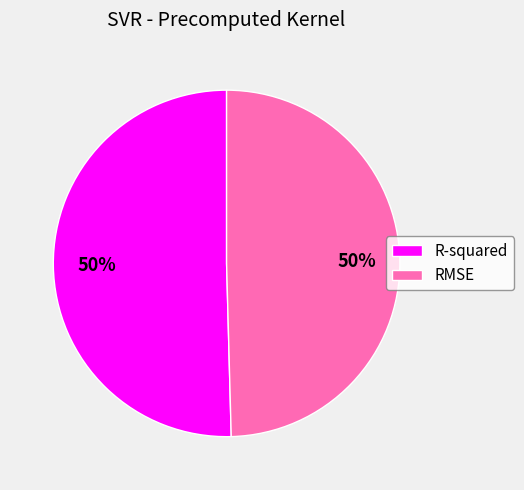

True or false: R-squared accounts for 64% of the total.

False